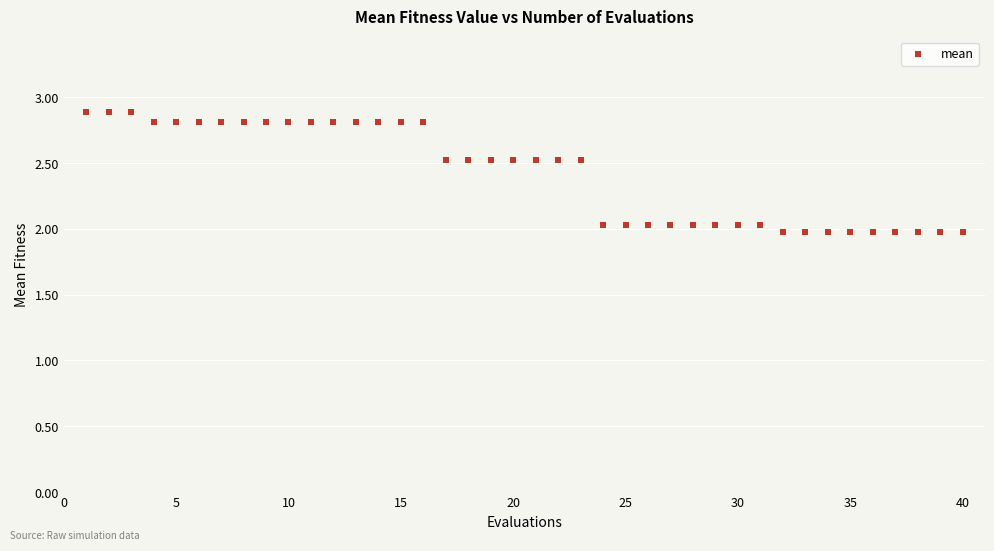

What is the range of Y values (max minus min)?

0.9